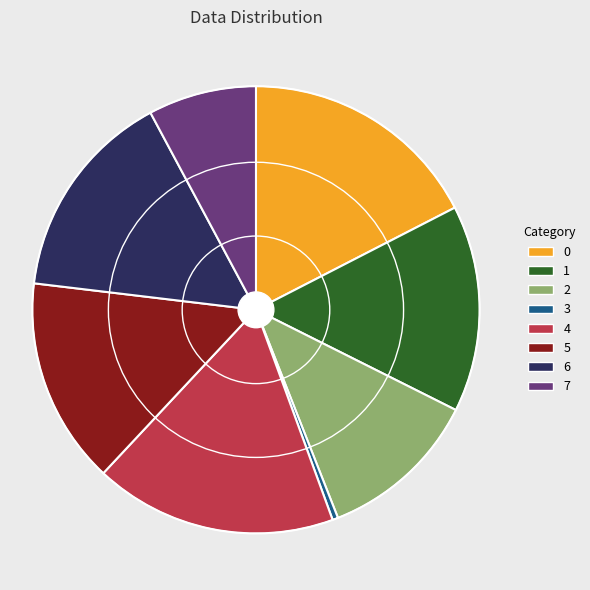

Is there a majority slice in this chart?

No